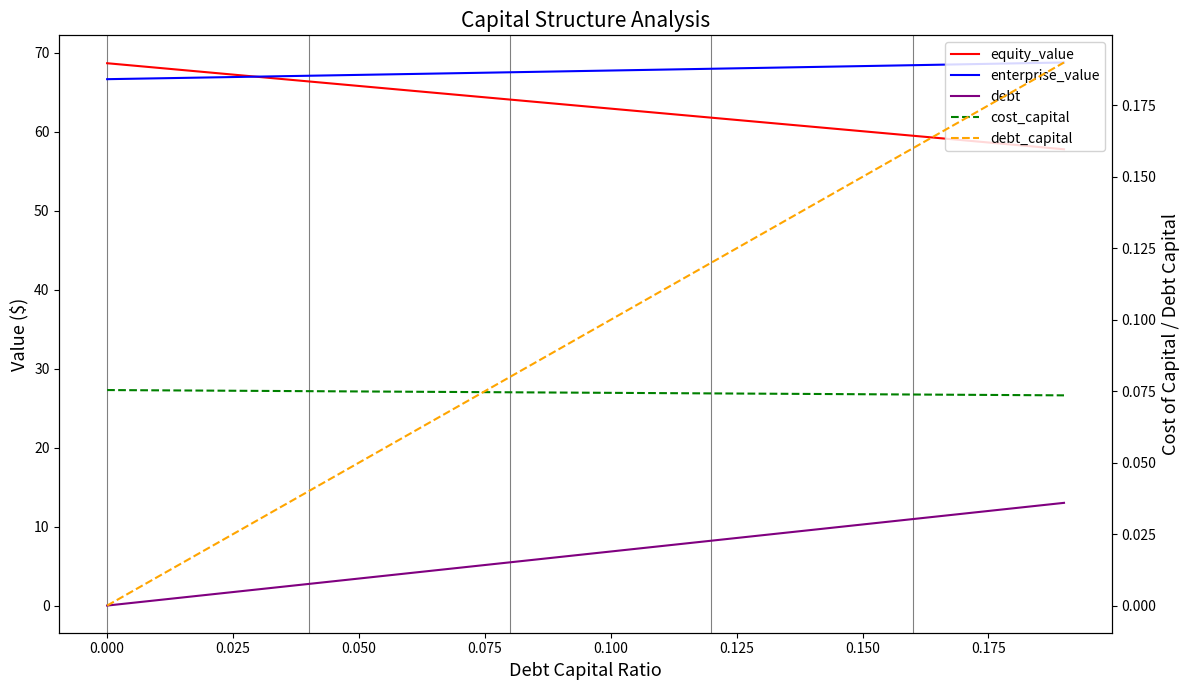

Which series changed the most between 0.050 and 0.100?

debt